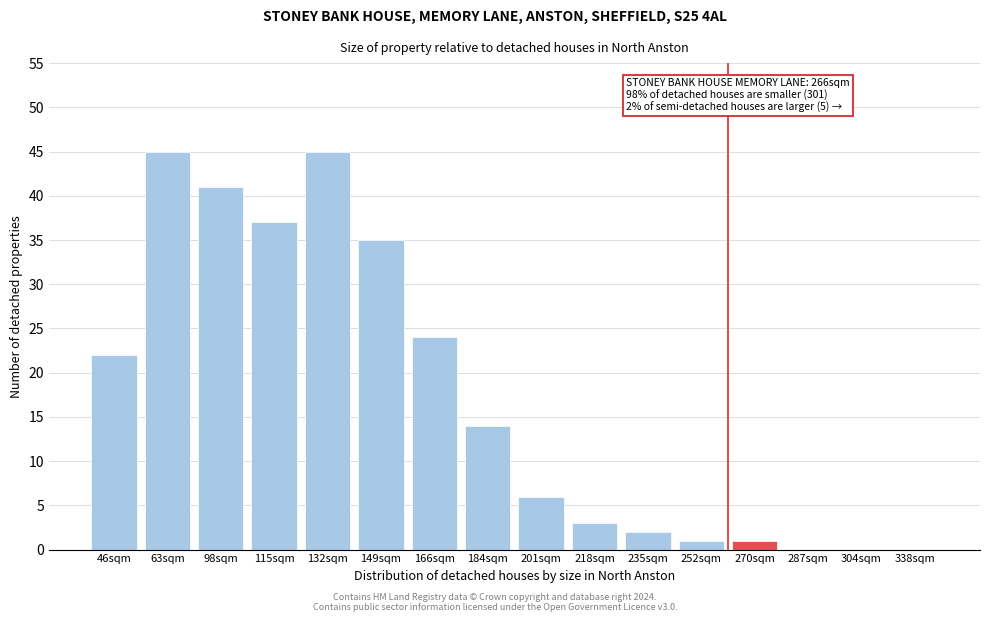

Reading right to left, transcribe all the data shown in this chart.

338sqm=0	304sqm=0	287sqm=0	270sqm=1	252sqm=1	235sqm=2	218sqm=3	201sqm=6	184sqm=14	166sqm=24	149sqm=35	132sqm=45	115sqm=37	98sqm=41	63sqm=45	46sqm=22